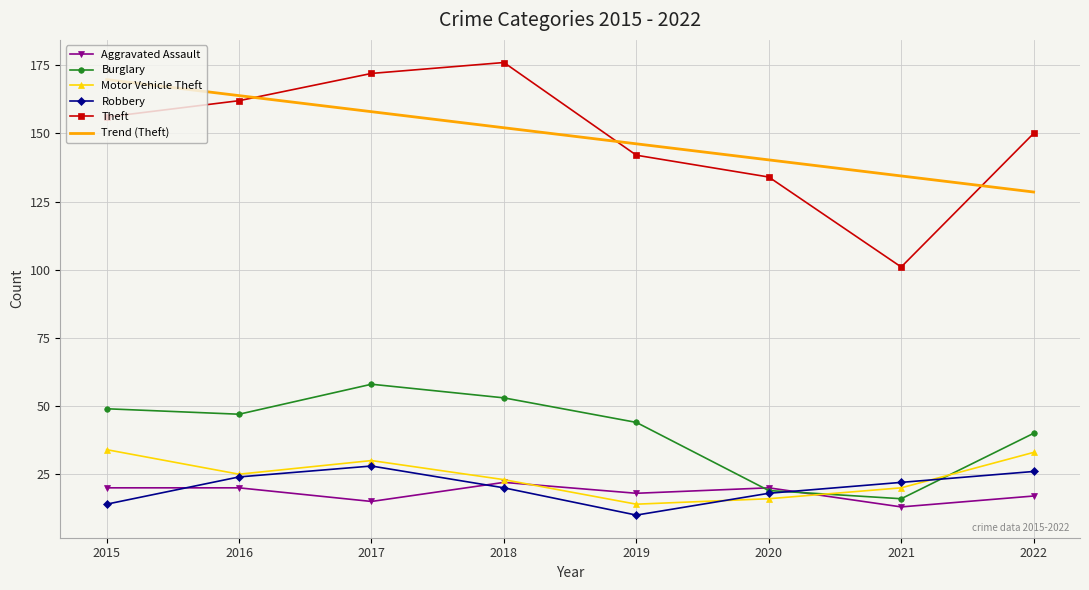

List the series in order of their peak value, lowest first.

Aggravated Assault, Robbery, Motor Vehicle Theft, Burglary, Trend (Theft), Theft